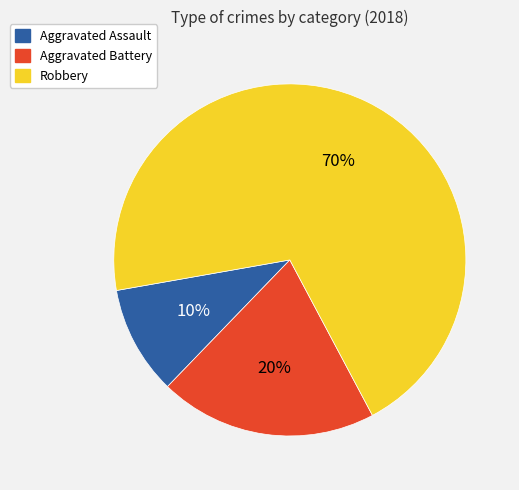

Combined, do Aggravated Assault and Robbery account for over 50%?

Yes